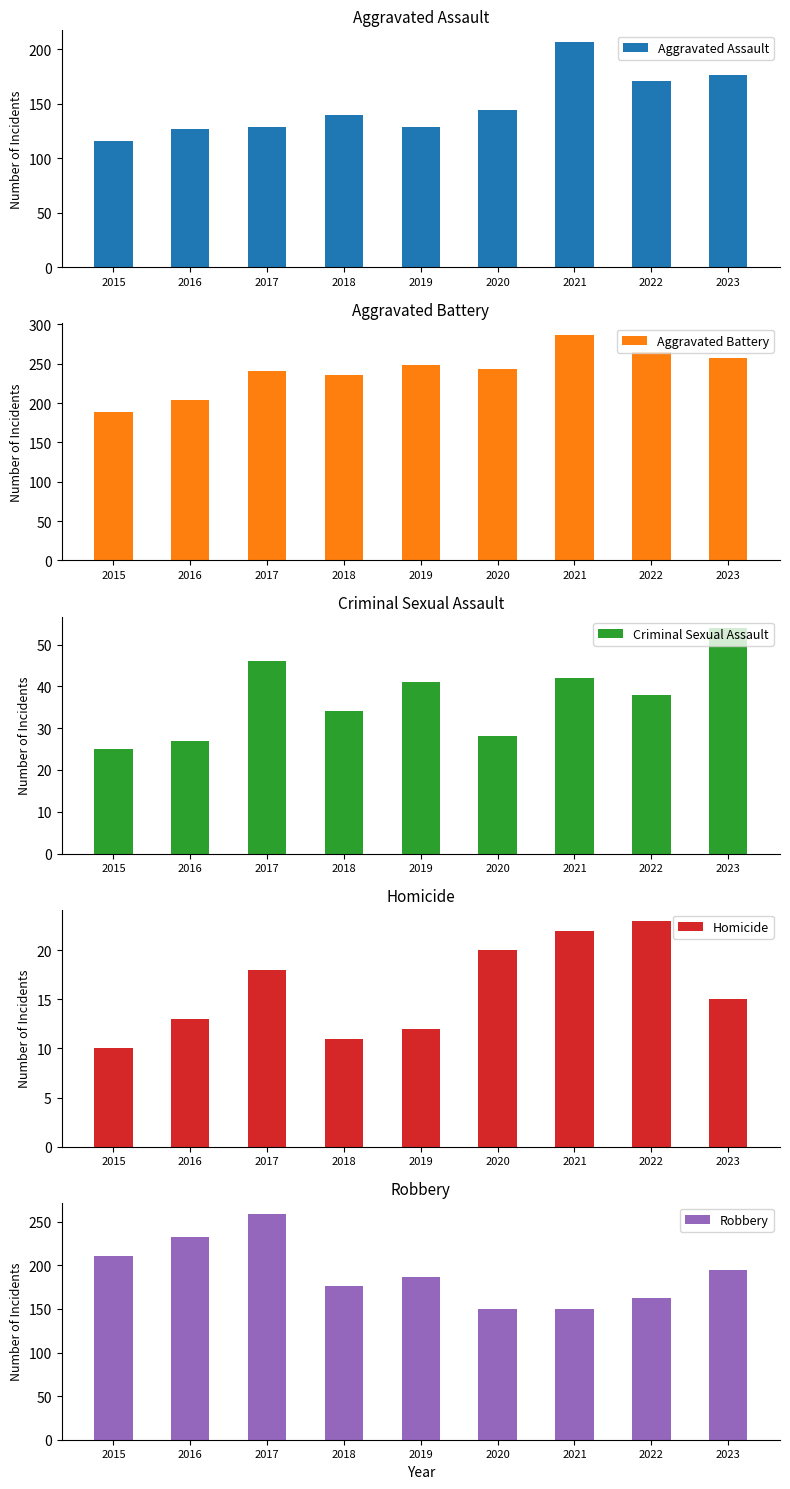

Is the value of Homicide at 2022 greater than the value of Aggravated Assault at 2021?

No